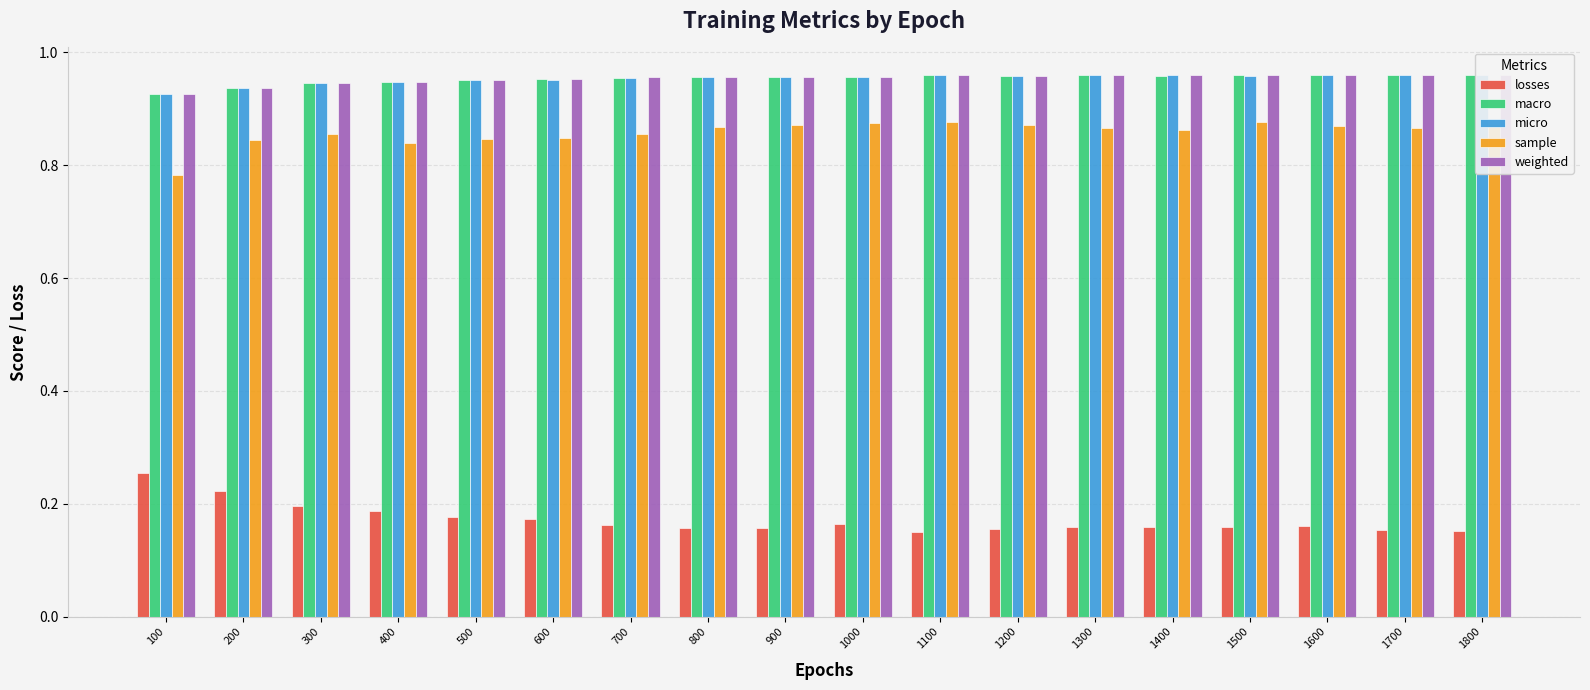

At which category is the sum across all series the highest?

1500